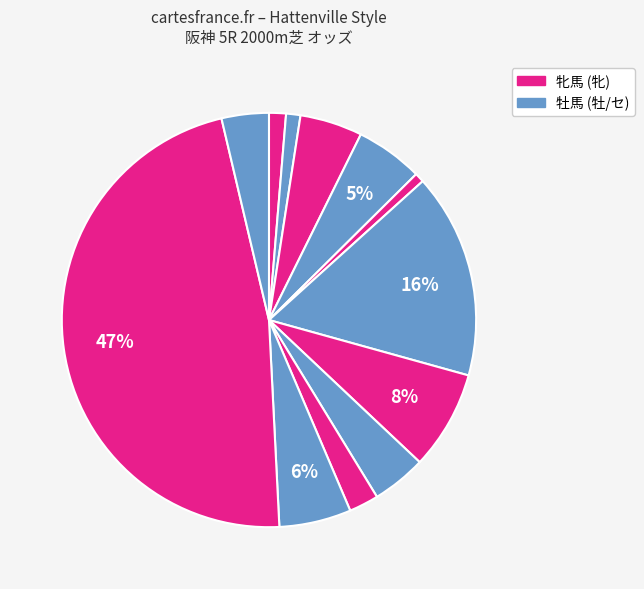

Count the number of slices in the pie.

12